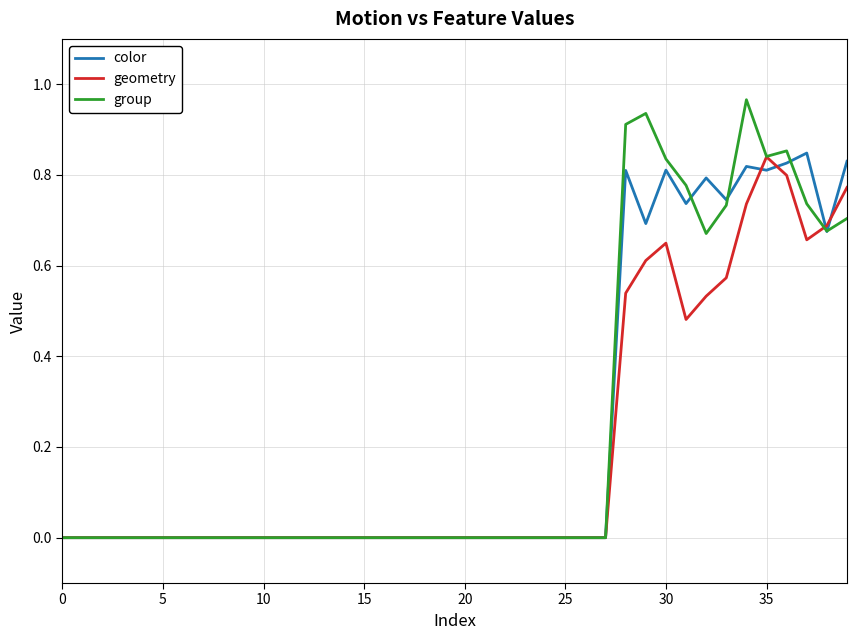

Is this an area chart (filled region under the line)?

No